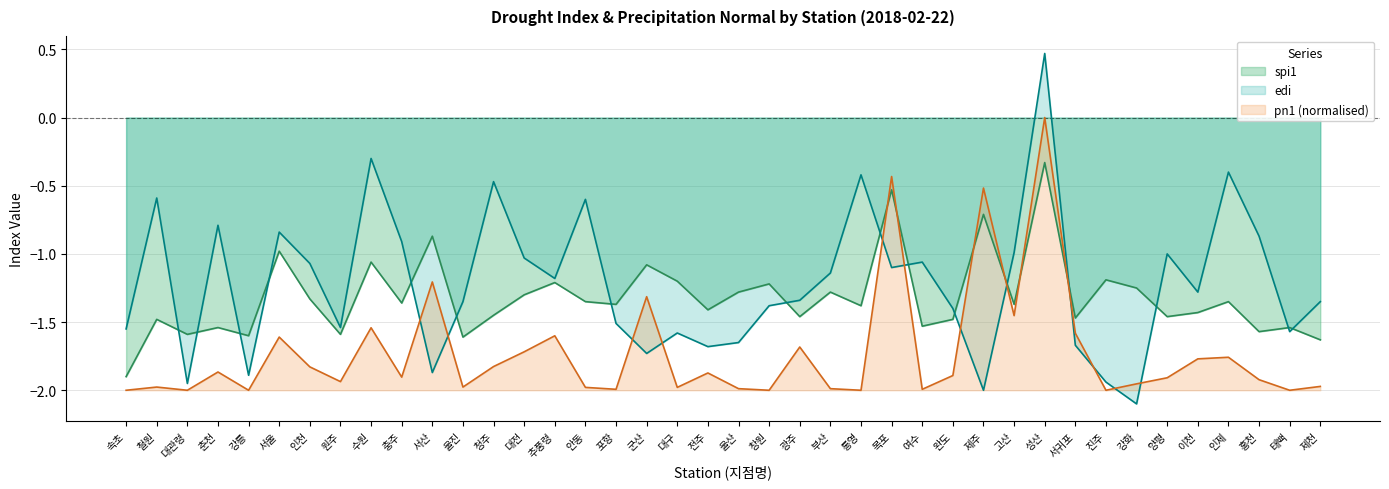

What is the difference between the spi1 values at 창원 and 속초?

0.7